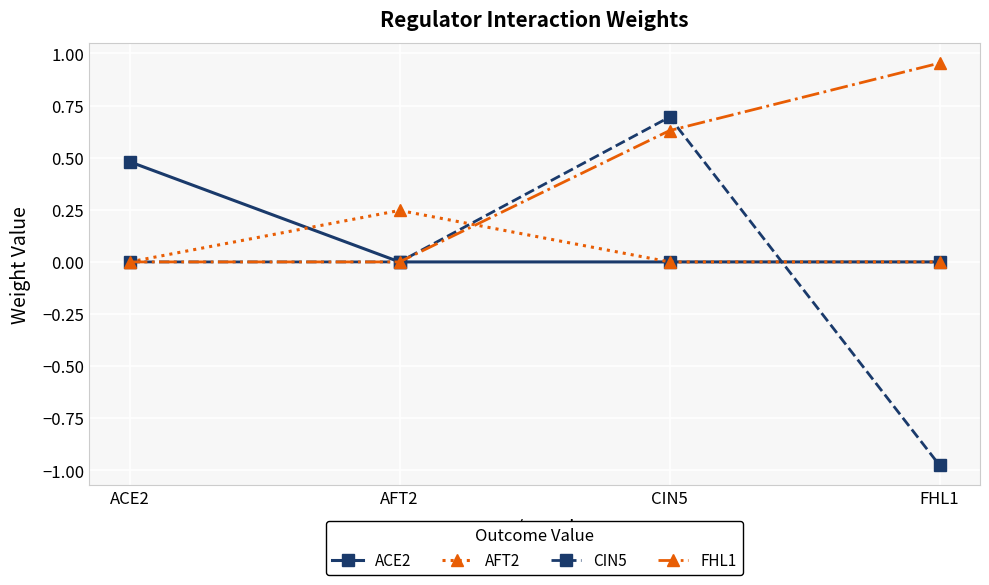

How many interior local peaks does the CIN5 series have?

1